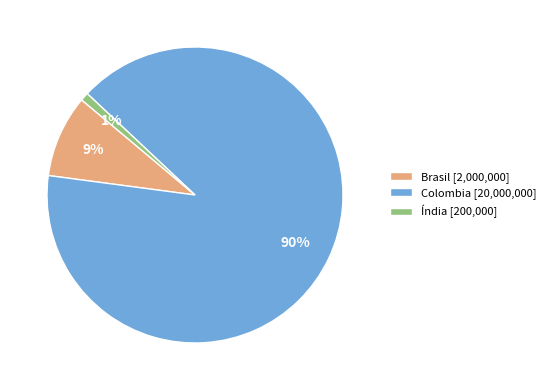

The Índia slice represents 1% of the pie. True or false?

True